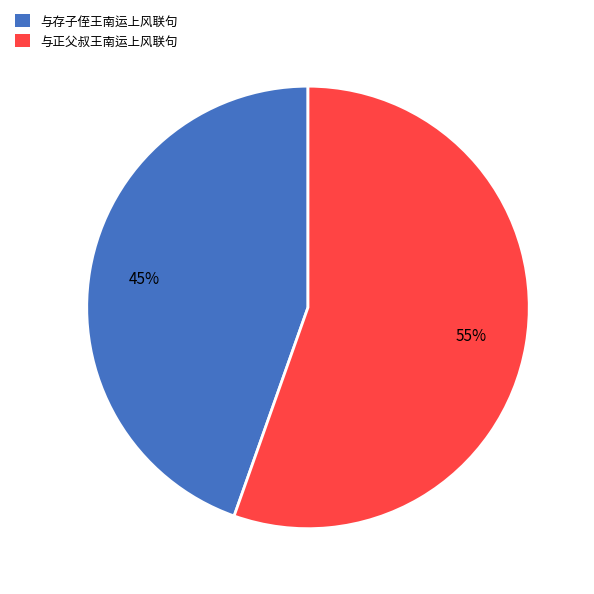

What is the majority slice?

与正父叔王南运上风联句